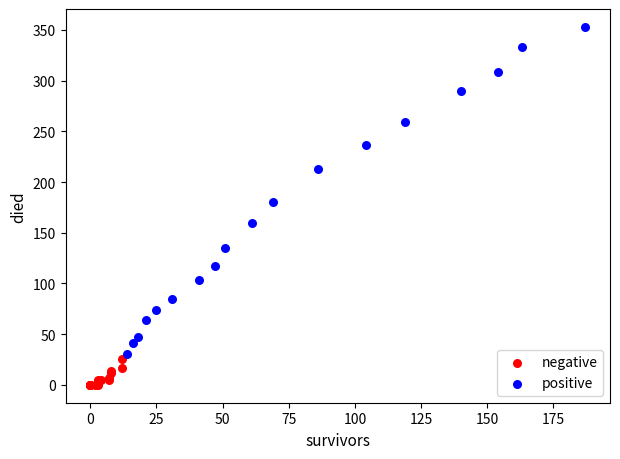

Which series contains the highest Y value?

positive